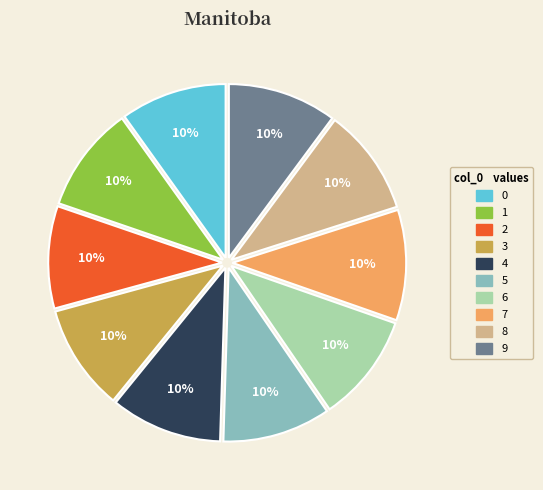

To the nearest percent, what is the average slice percentage?

10%